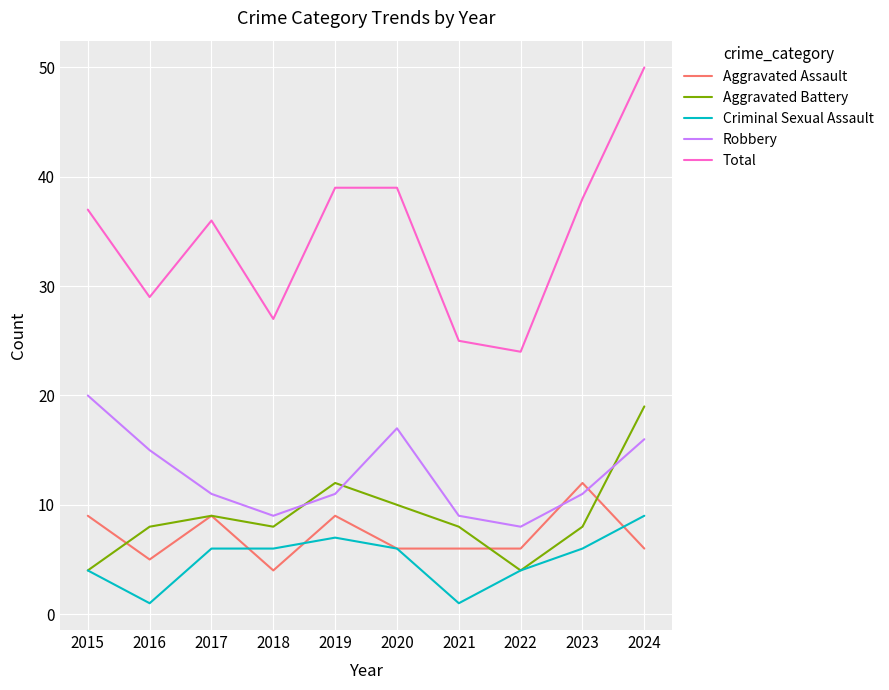

What is the smallest value displayed?

1